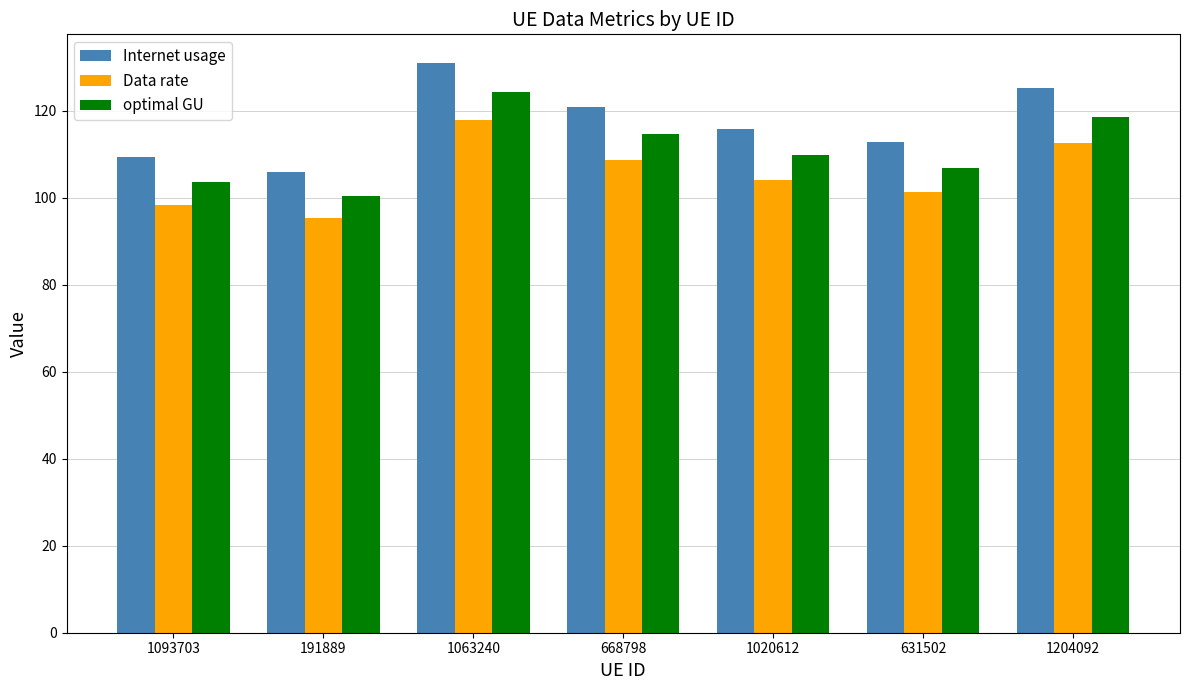

Reading left to right, extract all data points from this chart.

Internet usage: 1093703=109.3	191889=106.0	1063240=131.0	668798=120.9	1020612=115.7	631502=112.7	1204092=125.1
Data rate: 1093703=98.3	191889=95.2	1063240=117.7	668798=108.7	1020612=104.0	631502=101.3	1204092=112.5
optimal GU: 1093703=103.6	191889=100.5	1063240=124.2	668798=114.6	1020612=109.7	631502=106.9	1204092=118.6